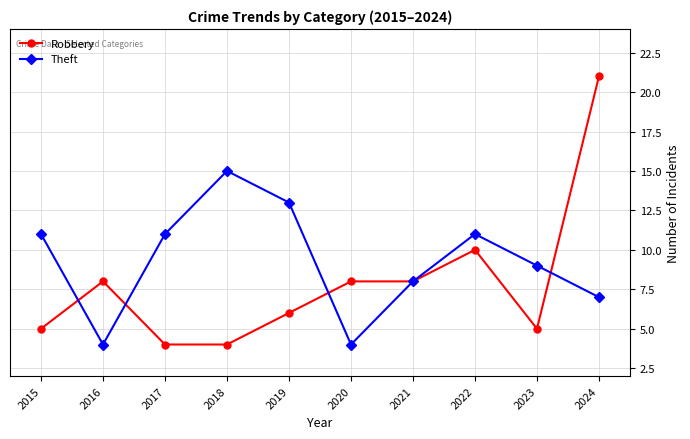

The Theft series shows 7 at 2015. True or false?

False